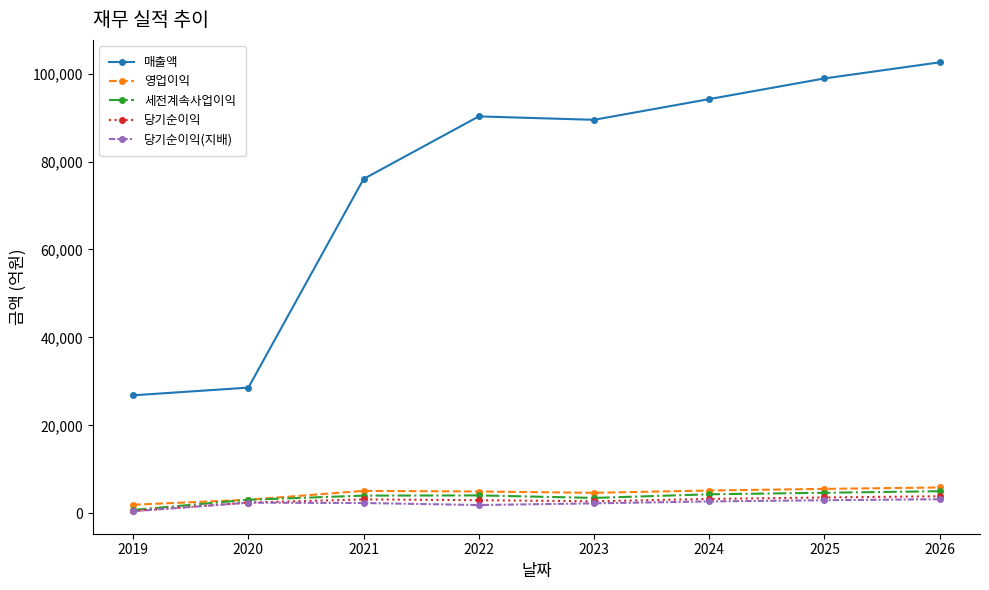

Between 2019 and 2024, which series saw the biggest shift?

매출액